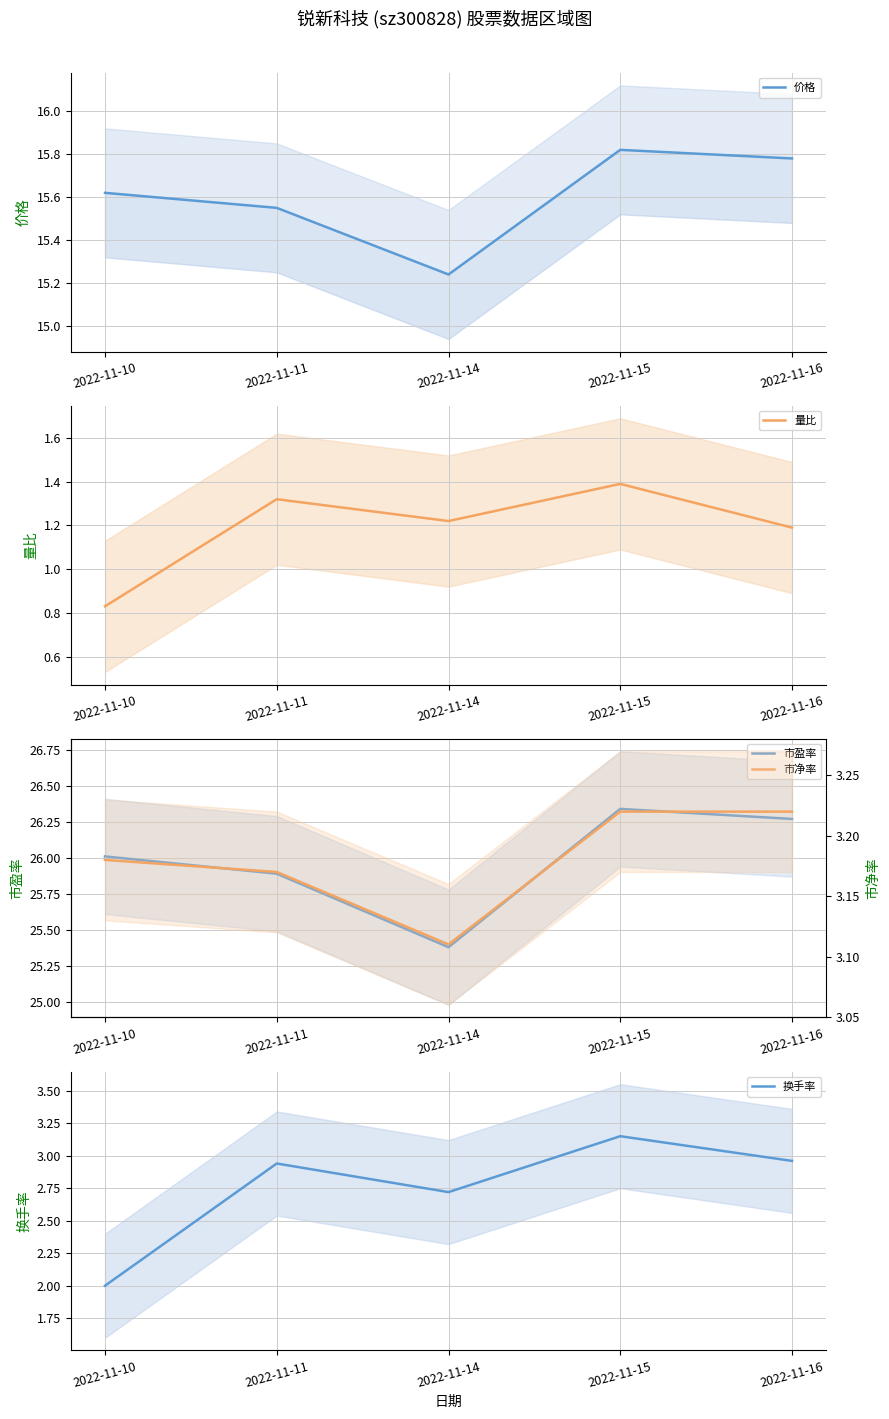

Which series changed the most between 2022-11-10 and 2022-11-11?

换手率